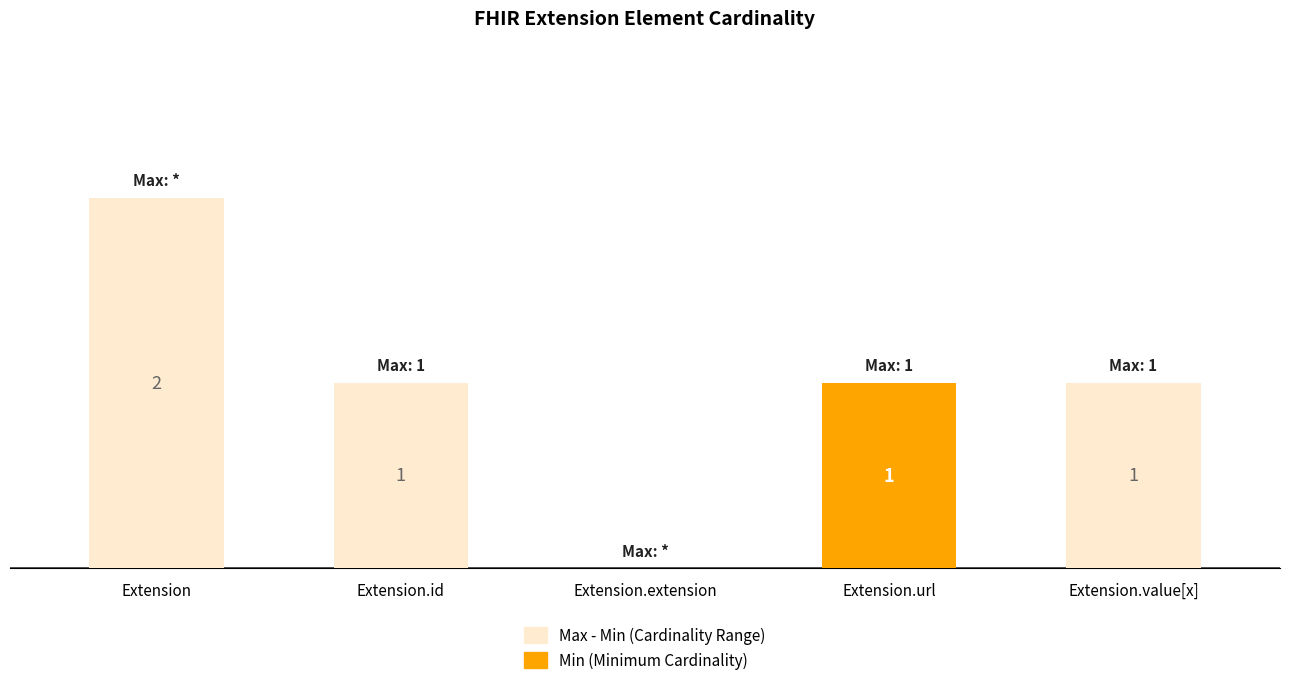

What are all the series names shown in the legend?

Max - Min (Cardinality Range), Min (Minimum Cardinality)